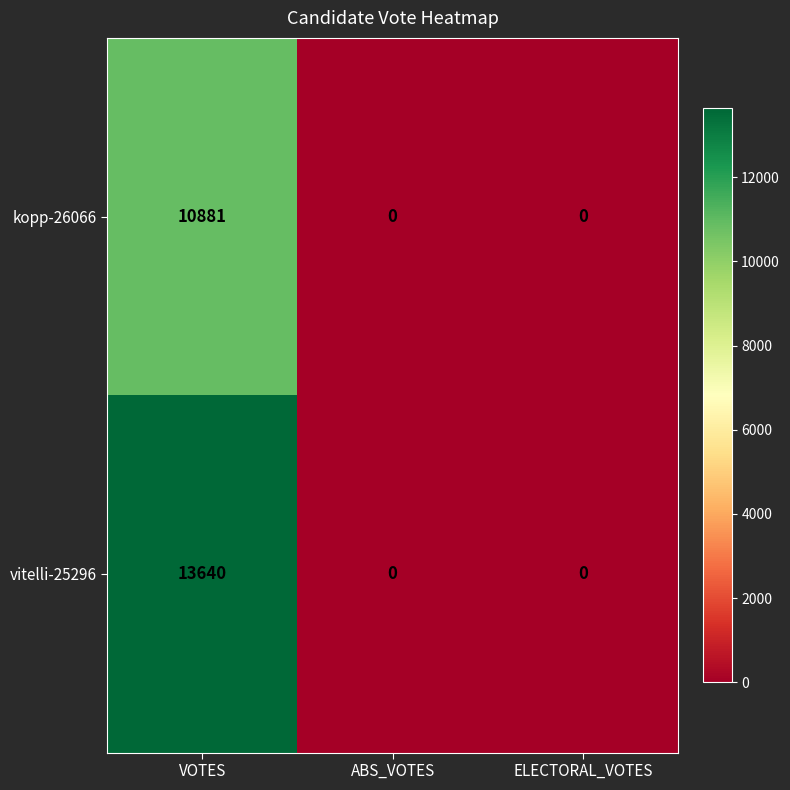

The value of kopp-26066 at ABS_VOTES is 0. True or false?

True